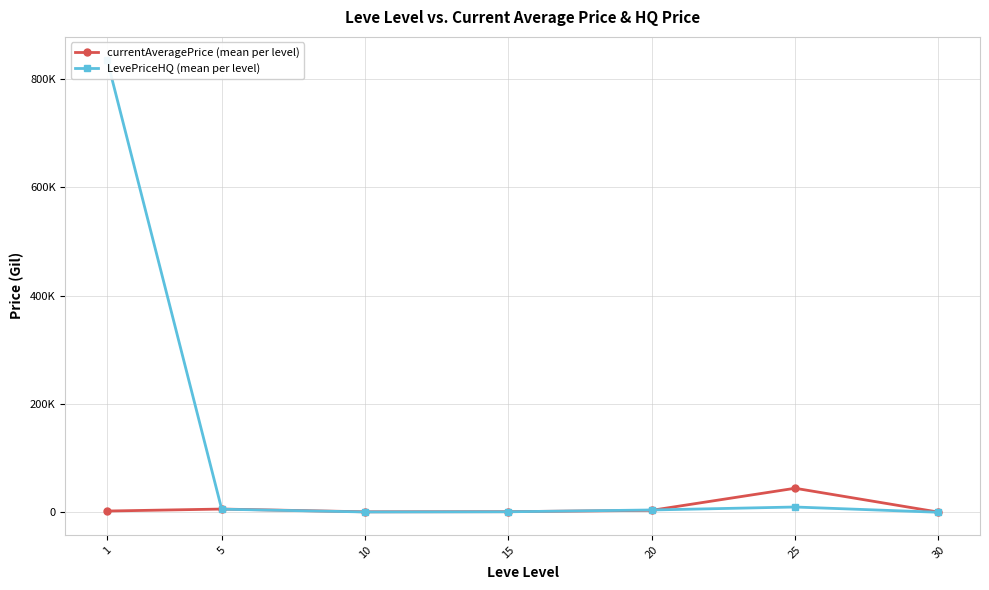

How many series are shown in this chart?

2